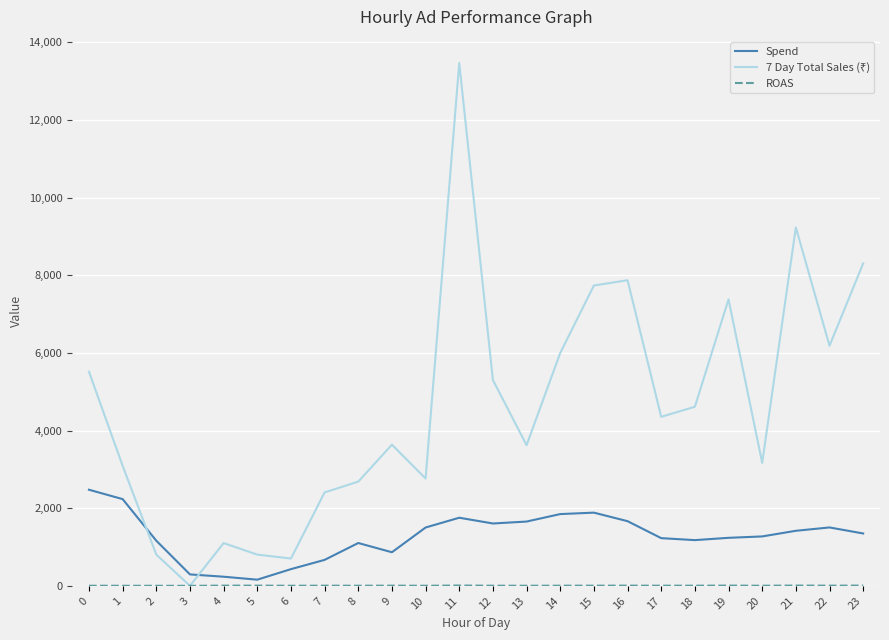

At which category is the sum across all series the highest?

11